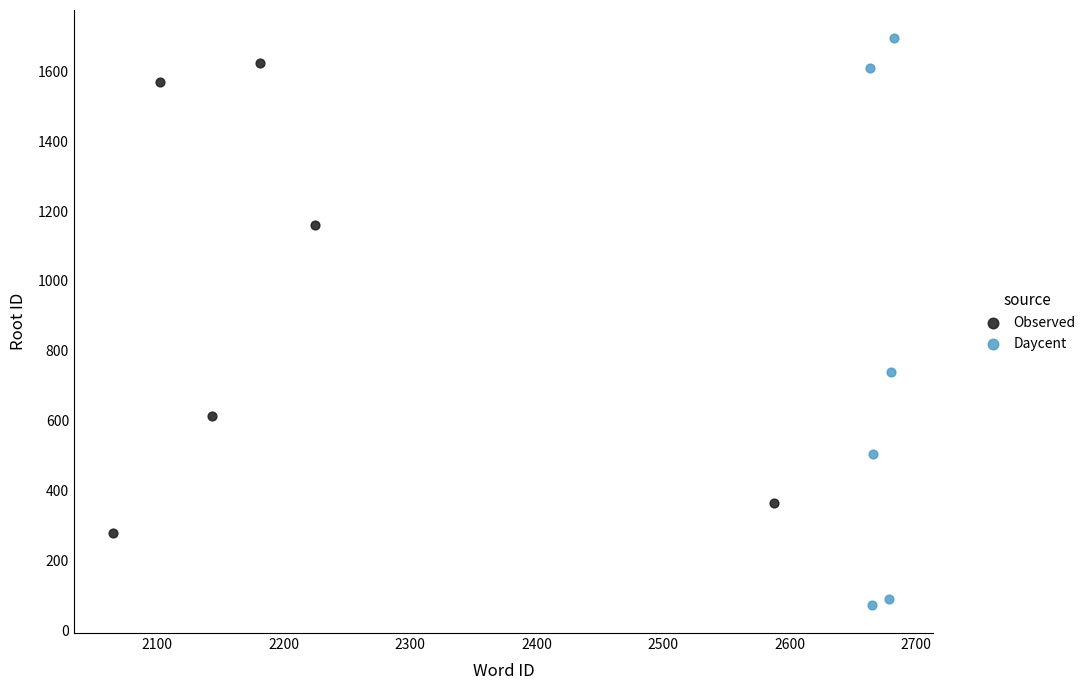

What are all the series names shown in the legend?

Observed, Daycent